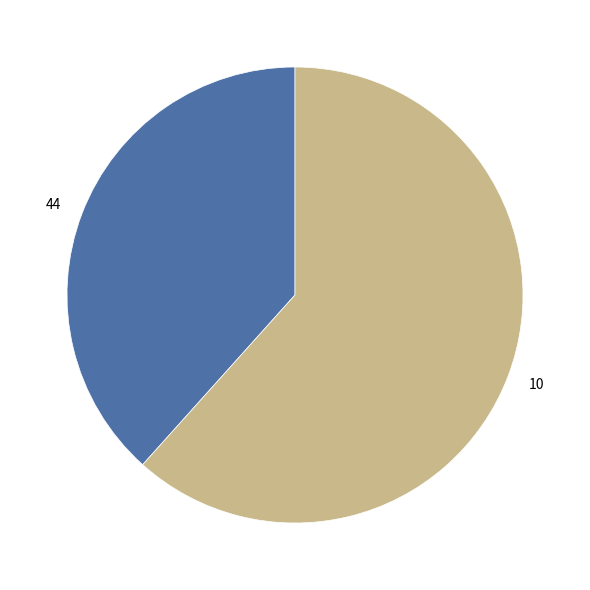

Between 44 and 10, which is larger?

10